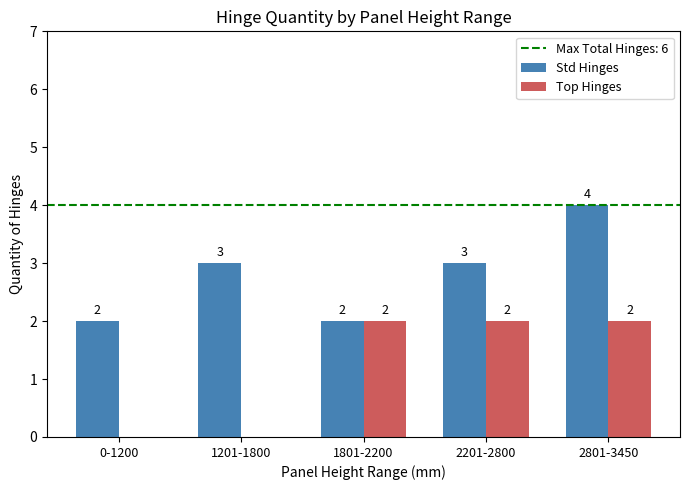

Are the bars grouped side by side (vs. stacked)?

Yes